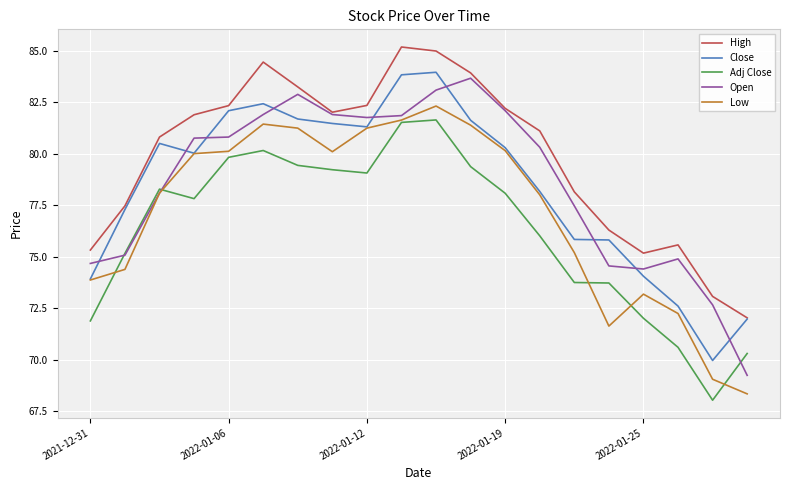

True or false: Close and Adj Close cross at least once.

False